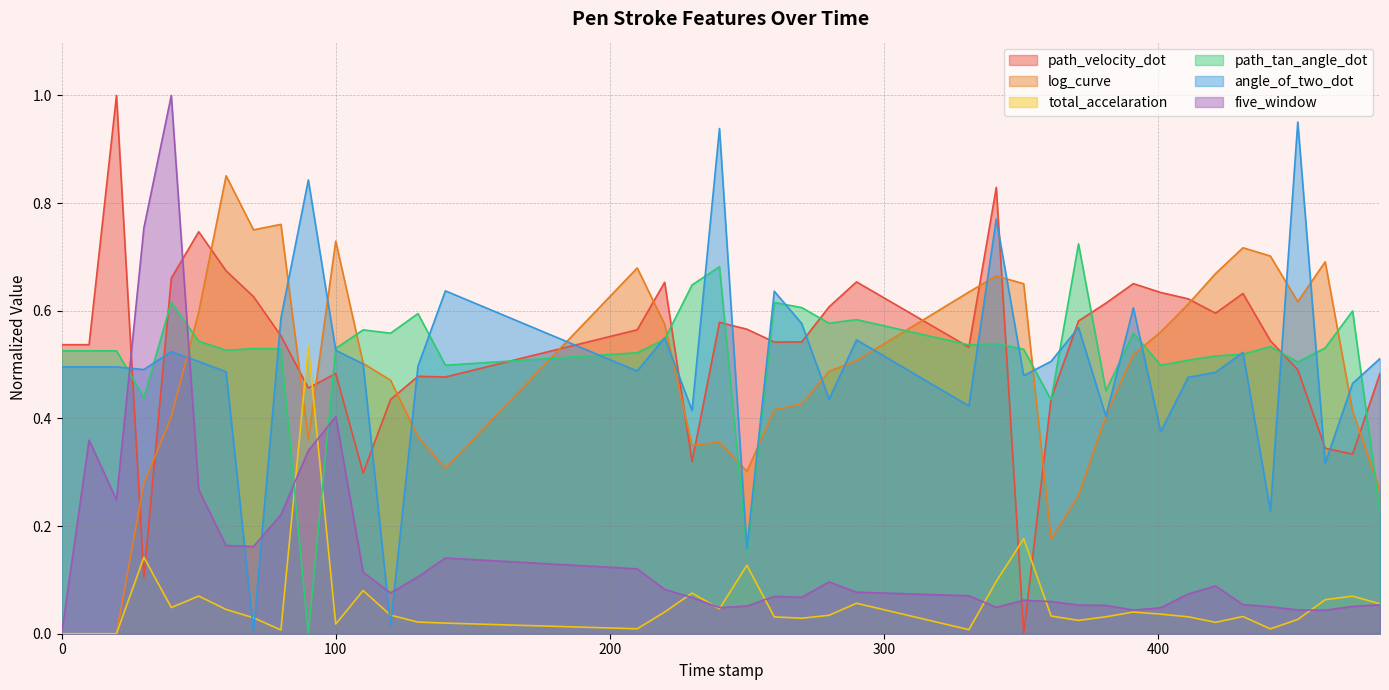

Reading left to right, extract all data points from this chart.

path_velocity_dot: 0.0=0.5	10.0=0.5	20.0=1.0	30.0=0.1	40.0=0.7	50.0=0.7	60.0=0.7	70.0=0.6	80.0=0.6	90.0=0.5	100.0=0.5	110.0=0.3	120.0=0.4	130.0=0.5	140.0=0.5	210.0=0.6	220.0=0.7	230.0=0.3	240.0=0.6	250.0=0.6	260.0=0.5	270.0=0.5	280.0=0.6	290.0=0.7	331.0=0.5	341.0=0.8	351.0=0.0	361.0=0.4	371.0=0.6	381.0=0.6	391.0=0.7	401.0=0.6	411.0=0.6	421.0=0.6	431.0=0.6	441.0=0.5	451.0=0.5	461.0=0.3	471.0=0.3	481.0=0.5
log_curve: 0.0=0.0	10.0=0.0	20.0=0.0	30.0=0.3	40.0=0.4	50.0=0.6	60.0=0.9	70.0=0.8	80.0=0.8	90.0=0.4	100.0=0.7	110.0=0.5	120.0=0.5	130.0=0.4	140.0=0.3	210.0=0.7	220.0=0.6	230.0=0.3	240.0=0.4	250.0=0.3	260.0=0.4	270.0=0.4	280.0=0.5	290.0=0.5	331.0=0.6	341.0=0.7	351.0=0.7	361.0=0.2	371.0=0.3	381.0=0.4	391.0=0.5	401.0=0.6	411.0=0.6	421.0=0.7	431.0=0.7	441.0=0.7	451.0=0.6	461.0=0.7	471.0=0.4	481.0=0.3
total_accelaration: 0.0=0.0	10.0=0.0	20.0=0.0	30.0=0.1	40.0=0.0	50.0=0.1	60.0=0.0	70.0=0.0	80.0=0.0	90.0=0.5	100.0=0.0	110.0=0.1	120.0=0.0	130.0=0.0	140.0=0.0	210.0=0.0	220.0=0.0	230.0=0.1	240.0=0.0	250.0=0.1	260.0=0.0	270.0=0.0	280.0=0.0	290.0=0.1	331.0=0.0	341.0=0.1	351.0=0.2	361.0=0.0	371.0=0.0	381.0=0.0	391.0=0.0	401.0=0.0	411.0=0.0	421.0=0.0	431.0=0.0	441.0=0.0	451.0=0.0	461.0=0.1	471.0=0.1	481.0=0.1
path_tan_angle_dot: 0.0=0.5	10.0=0.5	20.0=0.5	30.0=0.4	40.0=0.6	50.0=0.5	60.0=0.5	70.0=0.5	80.0=0.5	90.0=0.0	100.0=0.5	110.0=0.6	120.0=0.6	130.0=0.6	140.0=0.5	210.0=0.5	220.0=0.5	230.0=0.6	240.0=0.7	250.0=0.2	260.0=0.6	270.0=0.6	280.0=0.6	290.0=0.6	331.0=0.5	341.0=0.5	351.0=0.5	361.0=0.4	371.0=0.7	381.0=0.5	391.0=0.6	401.0=0.5	411.0=0.5	421.0=0.5	431.0=0.5	441.0=0.5	451.0=0.5	461.0=0.5	471.0=0.6	481.0=0.2
angle_of_two_dot: 0.0=0.5	10.0=0.5	20.0=0.5	30.0=0.5	40.0=0.5	50.0=0.5	60.0=0.5	70.0=0.0	80.0=0.6	90.0=0.8	100.0=0.5	110.0=0.5	120.0=0.0	130.0=0.5	140.0=0.6	210.0=0.5	220.0=0.6	230.0=0.4	240.0=0.9	250.0=0.2	260.0=0.6	270.0=0.6	280.0=0.4	290.0=0.5	331.0=0.4	341.0=0.8	351.0=0.5	361.0=0.5	371.0=0.6	381.0=0.4	391.0=0.6	401.0=0.4	411.0=0.5	421.0=0.5	431.0=0.5	441.0=0.2	451.0=1.0	461.0=0.3	471.0=0.5	481.0=0.5
five_window: 0.0=0.0	10.0=0.4	20.0=0.2	30.0=0.8	40.0=1.0	50.0=0.3	60.0=0.2	70.0=0.2	80.0=0.2	90.0=0.3	100.0=0.4	110.0=0.1	120.0=0.1	130.0=0.1	140.0=0.1	210.0=0.1	220.0=0.1	230.0=0.1	240.0=0.0	250.0=0.1	260.0=0.1	270.0=0.1	280.0=0.1	290.0=0.1	331.0=0.1	341.0=0.0	351.0=0.1	361.0=0.1	371.0=0.1	381.0=0.1	391.0=0.0	401.0=0.0	411.0=0.1	421.0=0.1	431.0=0.1	441.0=0.1	451.0=0.0	461.0=0.0	471.0=0.1	481.0=0.1